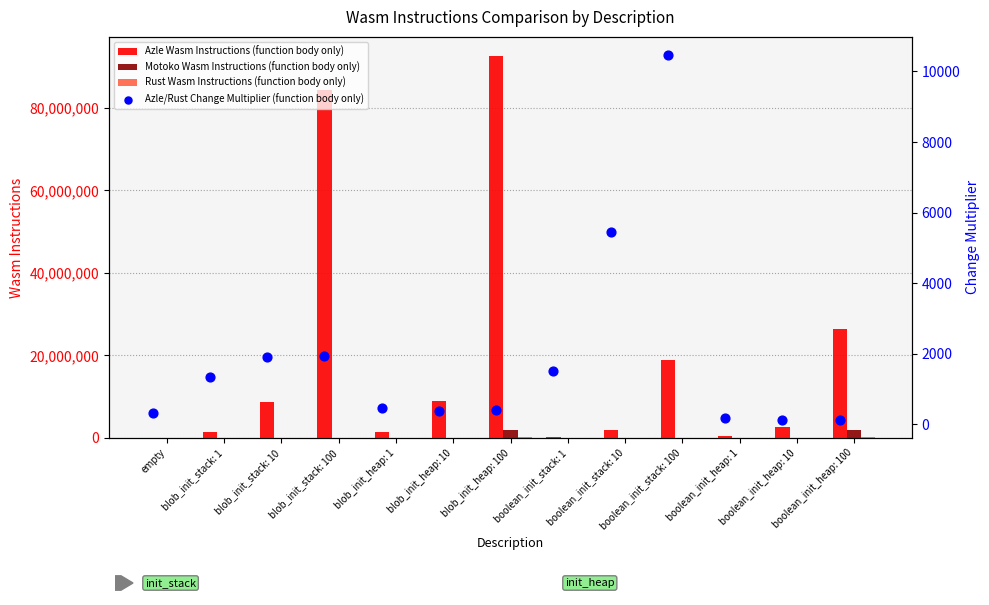

Which series reaches the minimum Y coordinate?

Azle/Rust Change Multiplier (function body only)